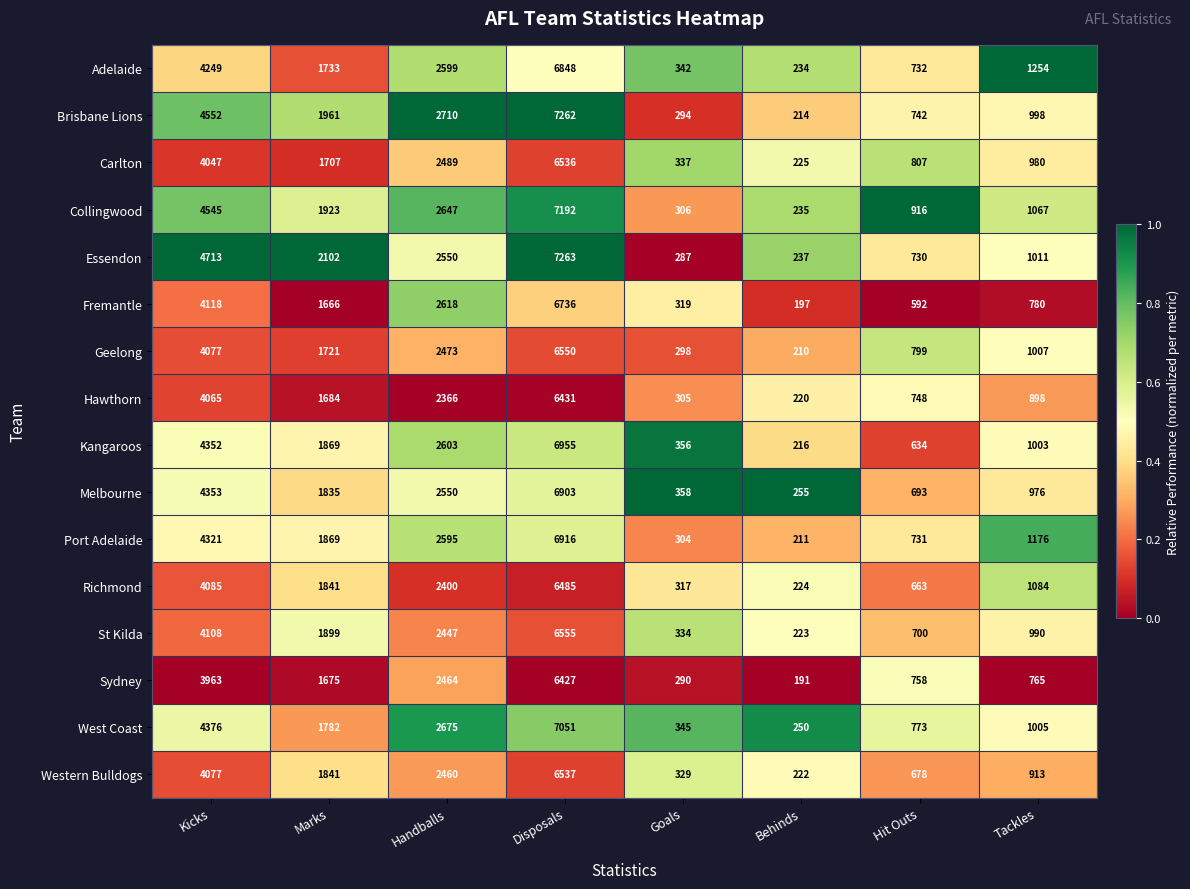

What is the difference between the maximum and minimum values in the St Kilda series?

6332